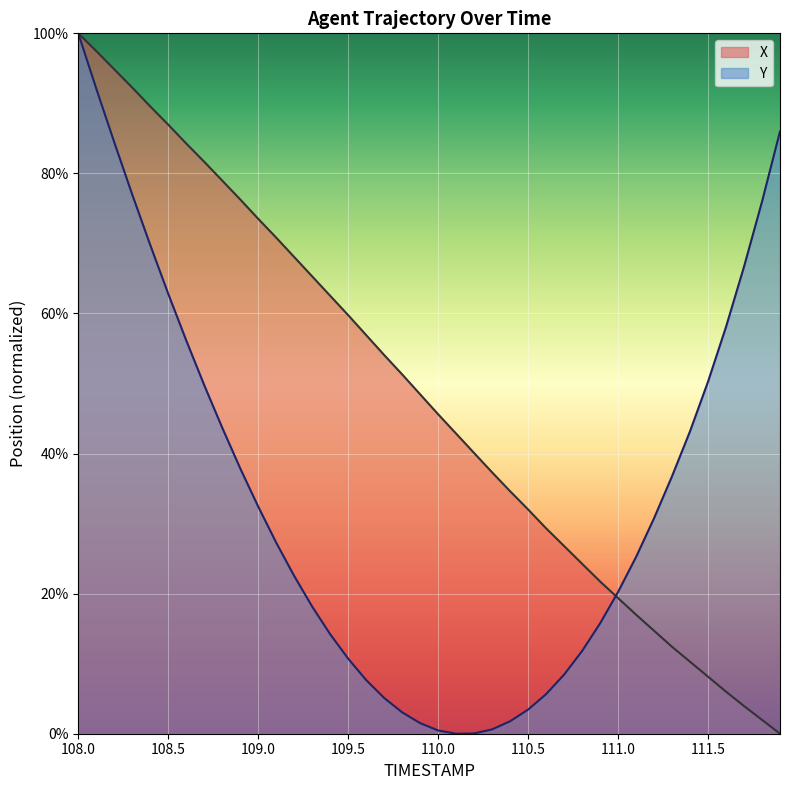

At which label does X reach its peak?

108.0